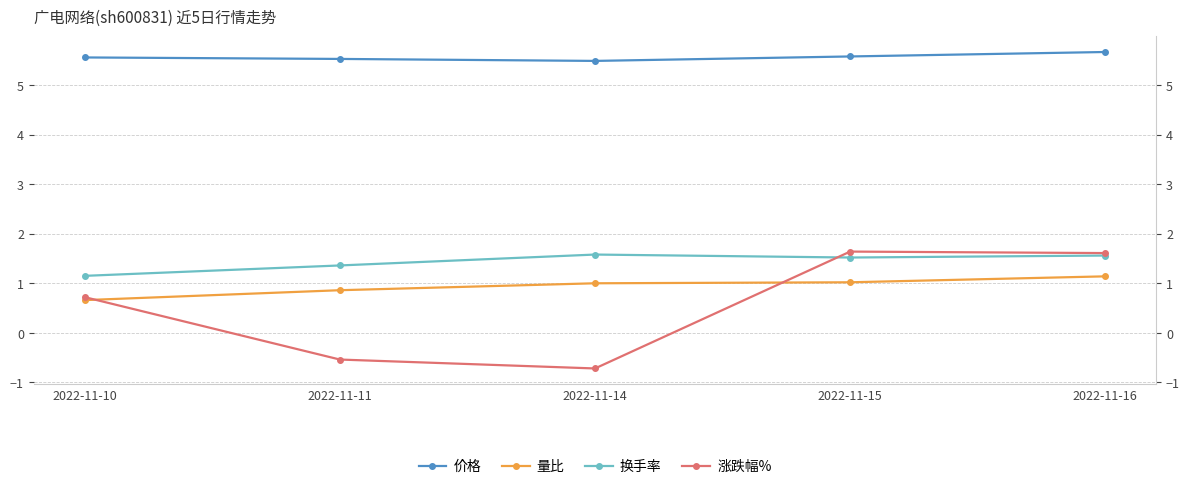

How many categories are shown in the chart?

5